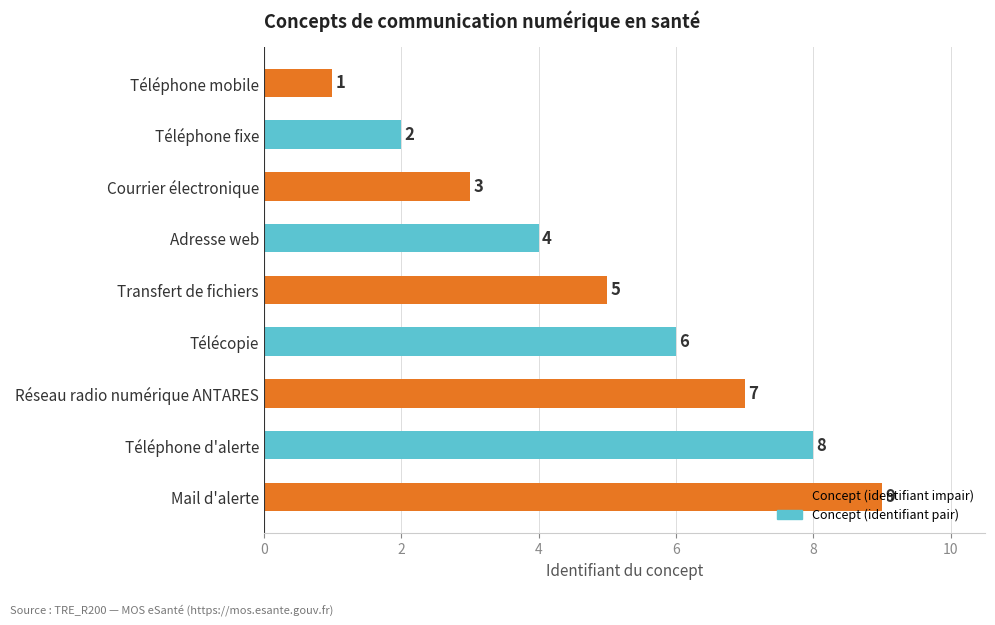

What is the change in value from Courrier électronique to Téléphone d'alerte?

+5